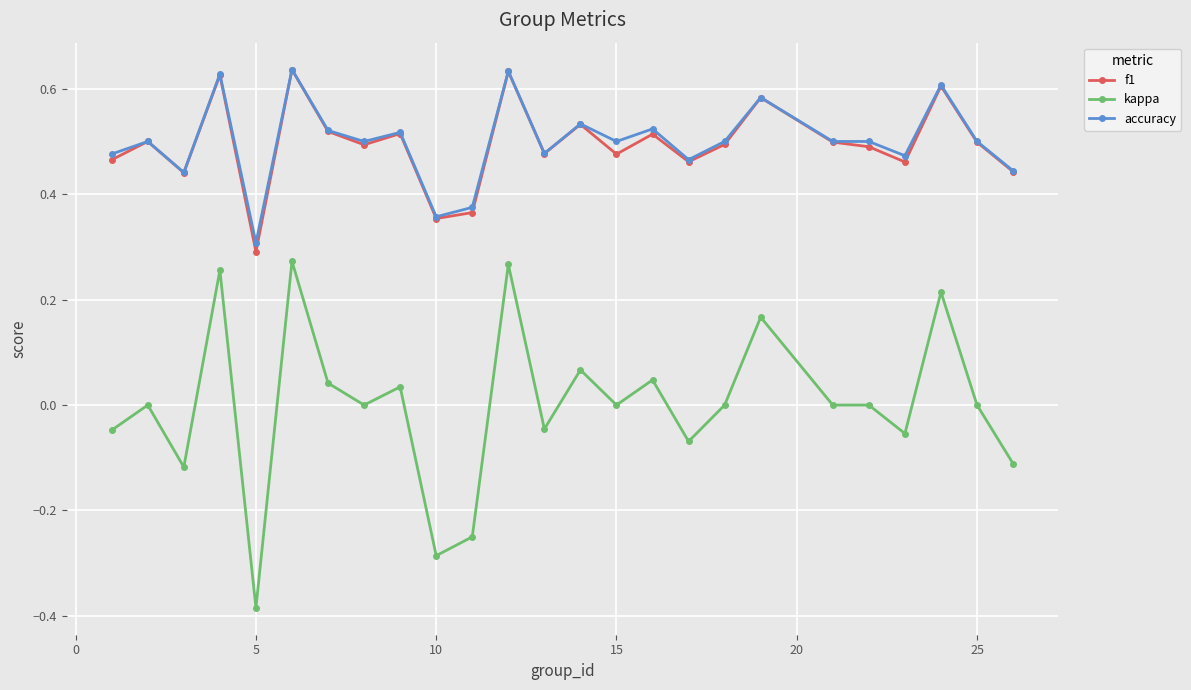

True or false: f1 and kappa cross at least once.

False